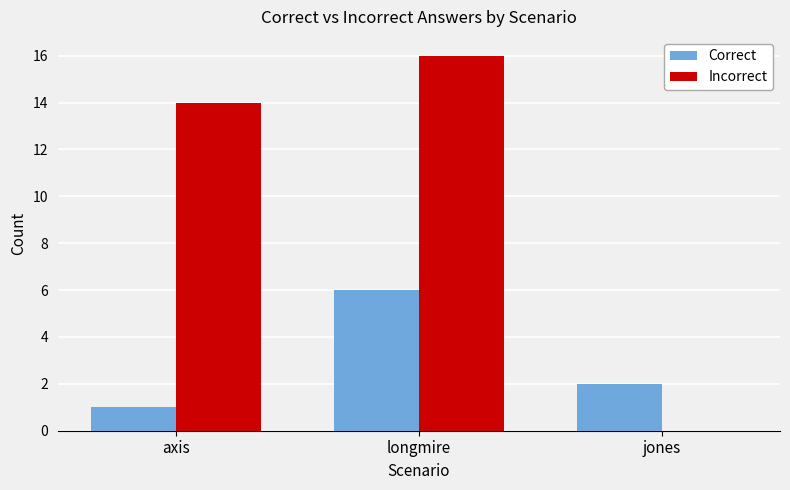

Reading right to left, transcribe all the data shown in this chart.

Correct: jones=2	longmire=6	axis=1
Incorrect: jones=0	longmire=16	axis=14